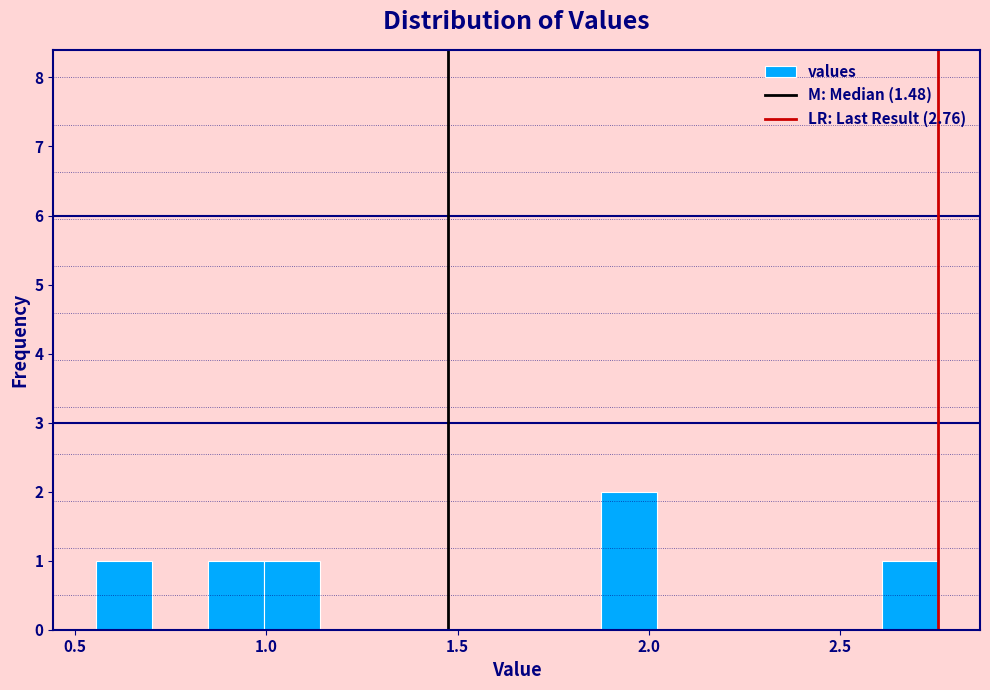

Around what value on the x-axis is the tallest bar? Give the approximate position of its centre, as read against the axis.

1.95